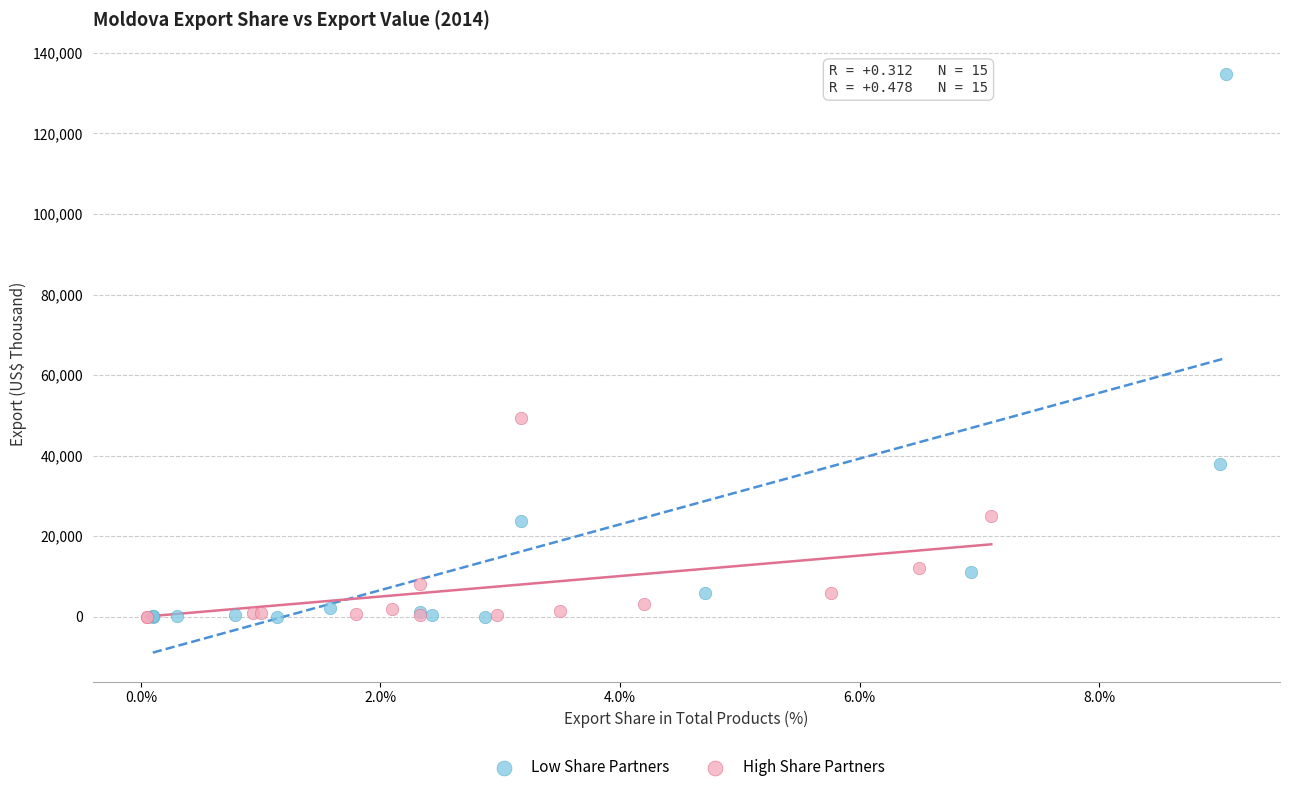

Which series has the largest Y range (max minus min)?

Low Share Partners